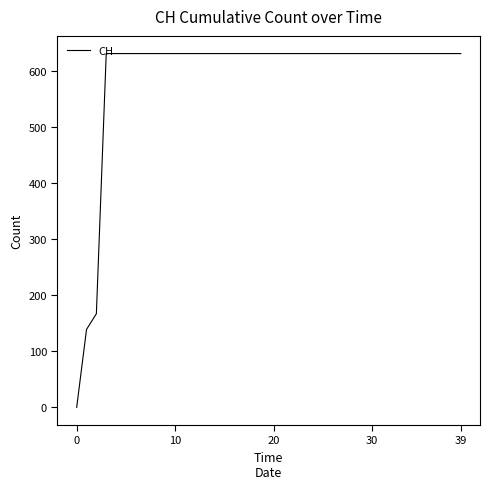

What is the maximum value shown in the chart?

631